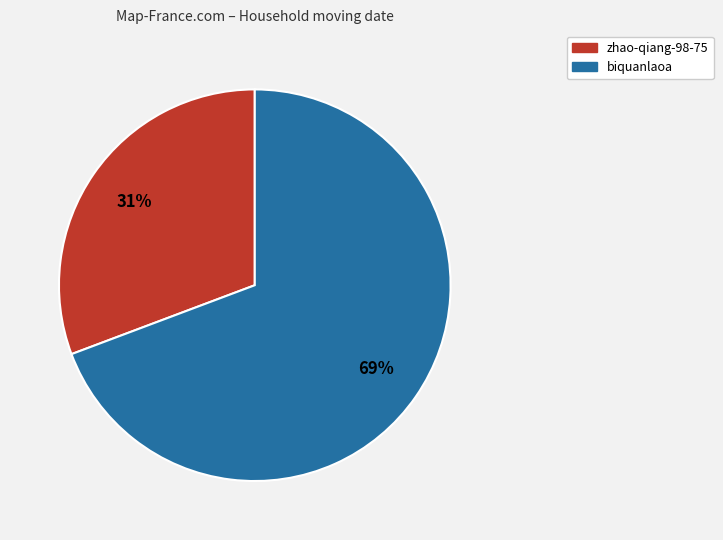

The biquanlaoa slice represents 78% of the pie. True or false?

False